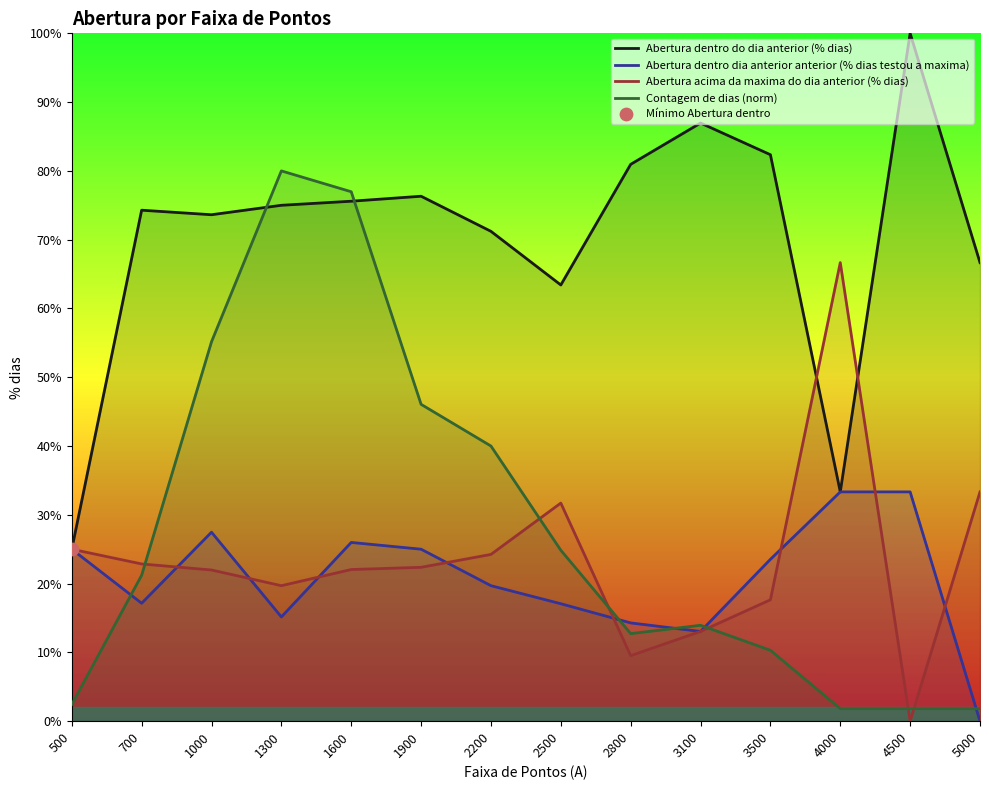

Which series has the largest total across all categories?

Abertura dentro do dia anterior (% dias)